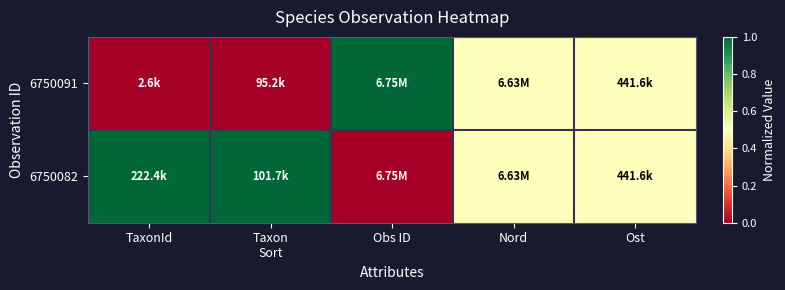

Rank the series at Taxon Sort from highest to lowest value.

6750082, 6750091